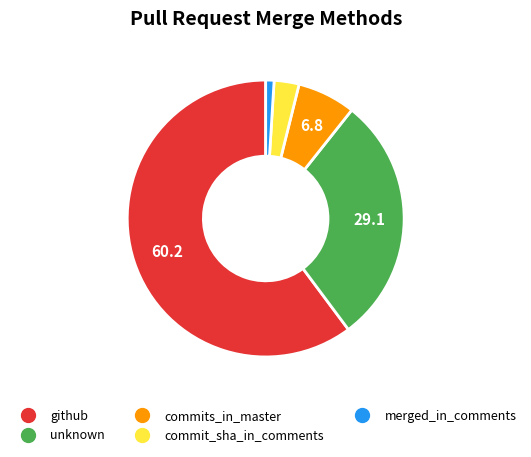

Combined, do unknown and merged_in_comments account for over 50%?

No